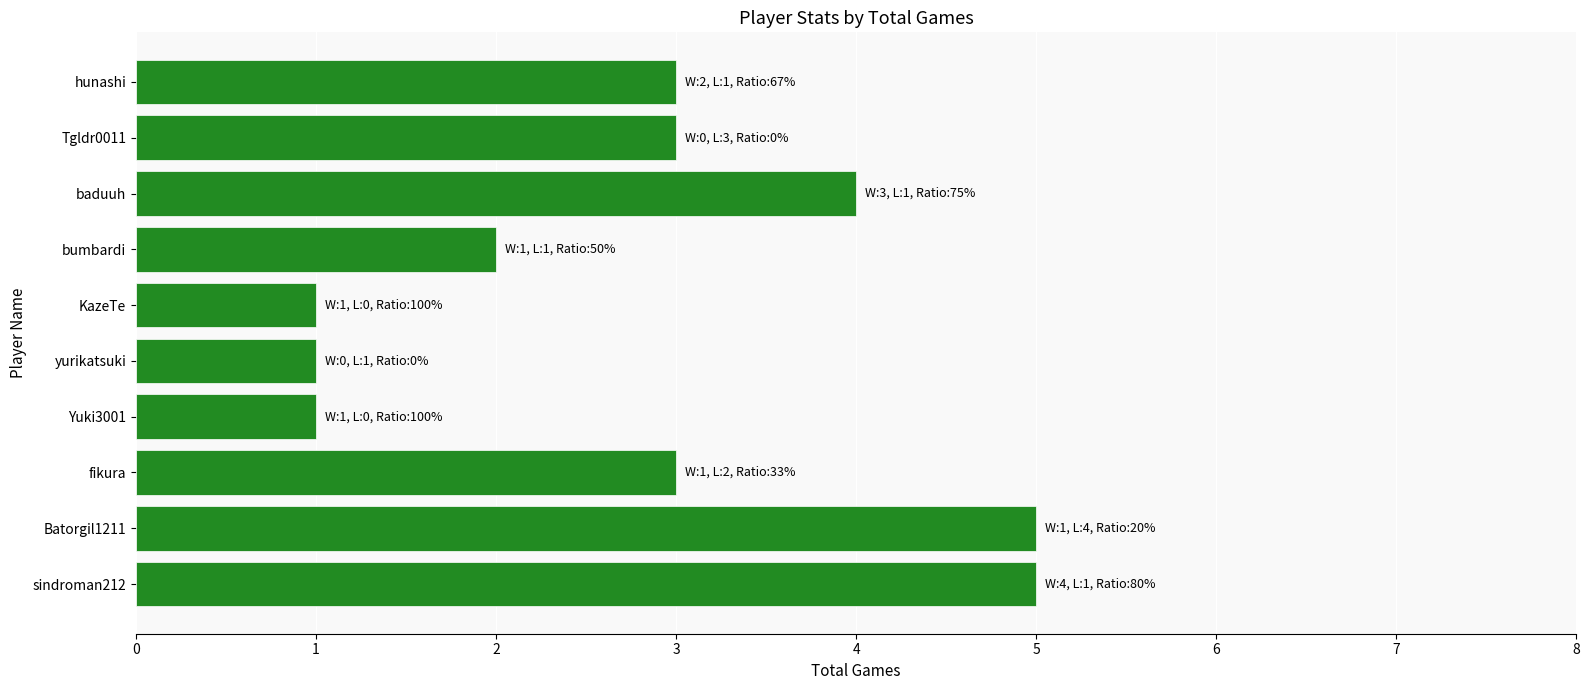

Read the value at hunashi.

3